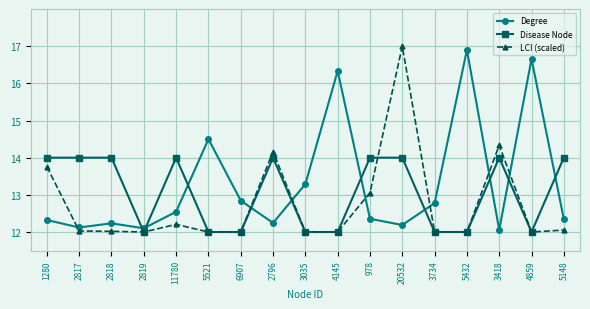

What is the total value across all series at 11780?

38.7